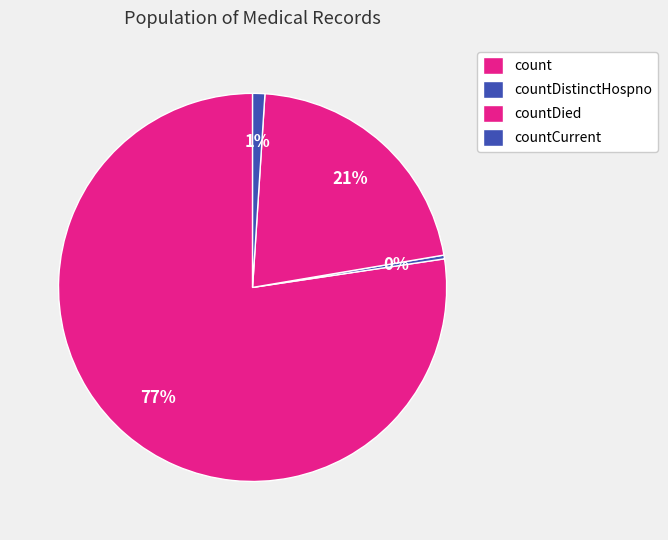

To the nearest percent, what is the combined percentage of count and countCurrent?

78%